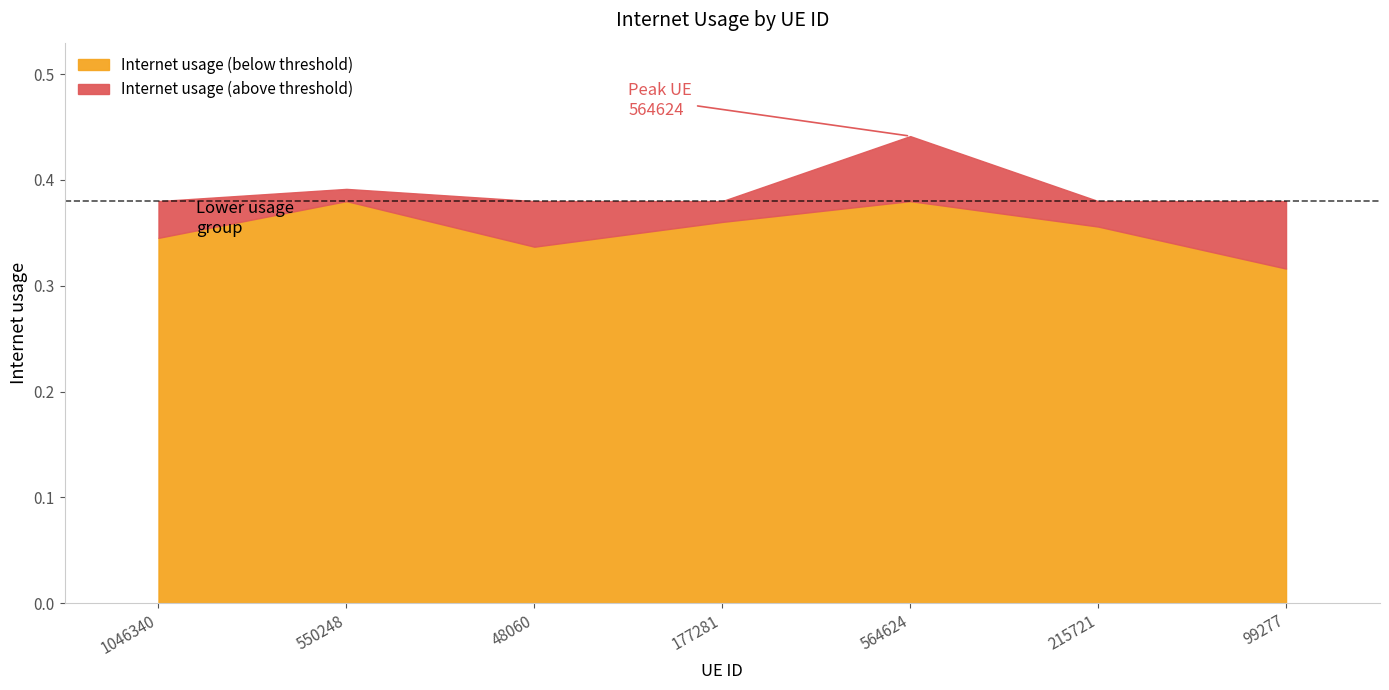

Rank the categories by value from highest to lowest.

564624, 550248, 177281, 215721, 1046340, 48060, 99277